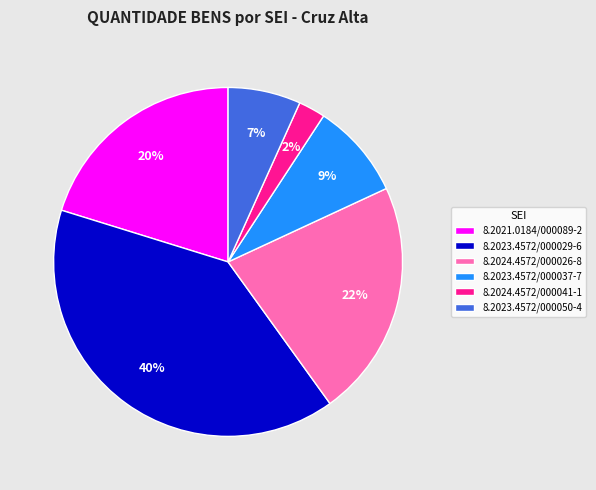

To the nearest percent, what is the average slice percentage?

17%